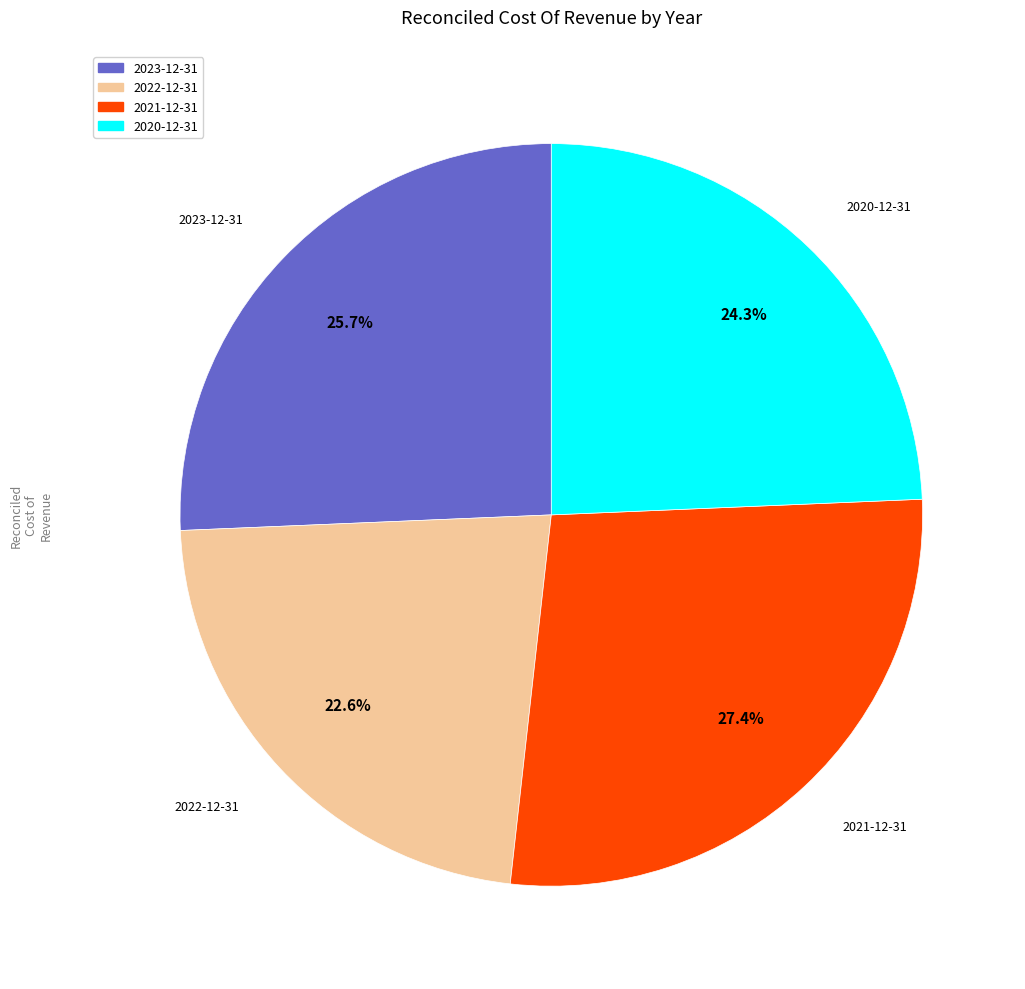

To the nearest percent, what portion does 2023-12-31 represent?

26%